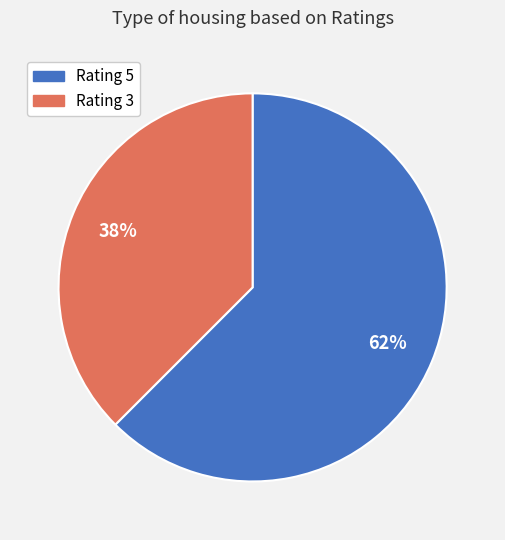

The Rating 3 slice represents 38% of the pie. True or false?

True